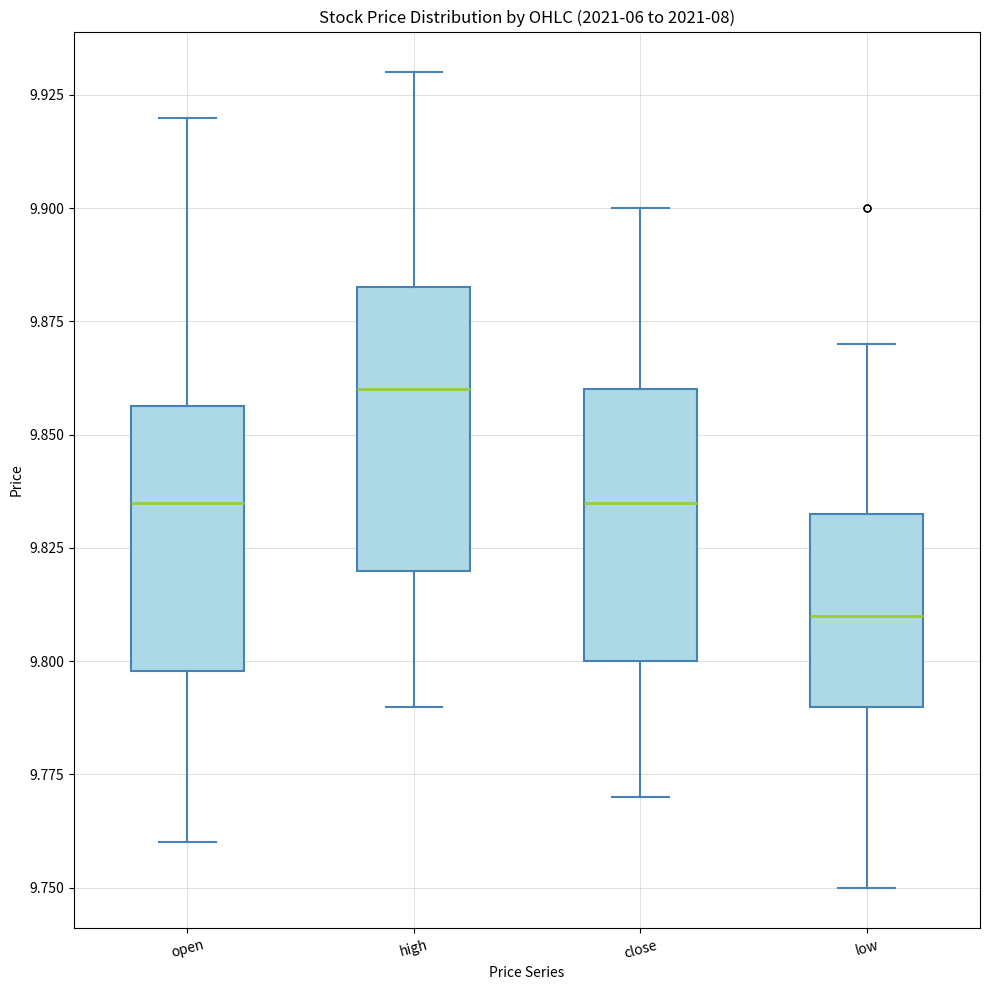

Reading left to right, read every box against the y-axis: the position of its median line, the range the box covers, and the ends of its whiskers. The values are not printed on the chart, so give them approximately, as read against the axis.

open: median 9.835, box 9.800 to 9.855, whiskers 9.760 to 9.920
high: median 9.860, box 9.820 to 9.885, whiskers 9.790 to 9.930
close: median 9.835, box 9.800 to 9.860, whiskers 9.770 to 9.900
low: median 9.810, box 9.790 to 9.835, whiskers 9.750 to 9.870